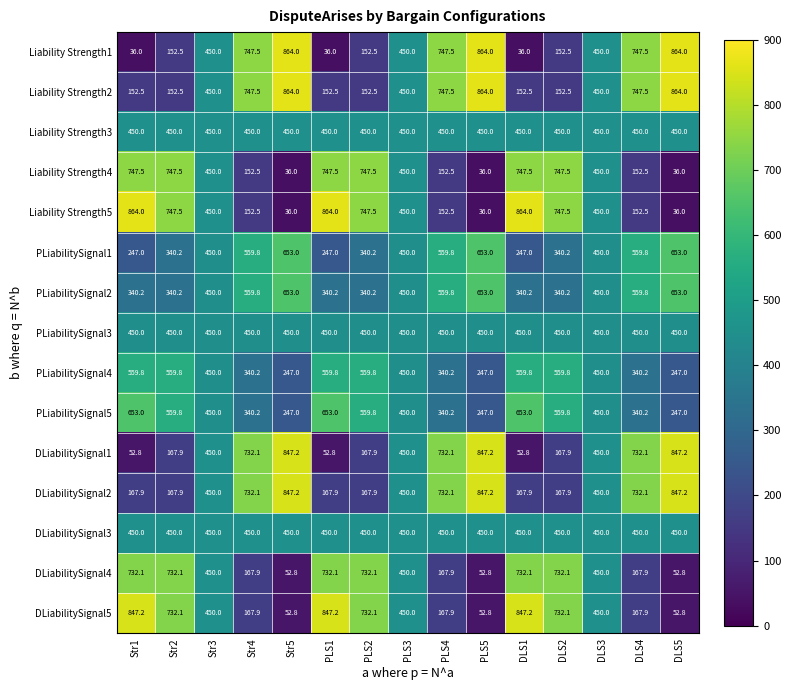

What is the sum of the Liability Strength5 values at PLS4 and Str1?

1016.5